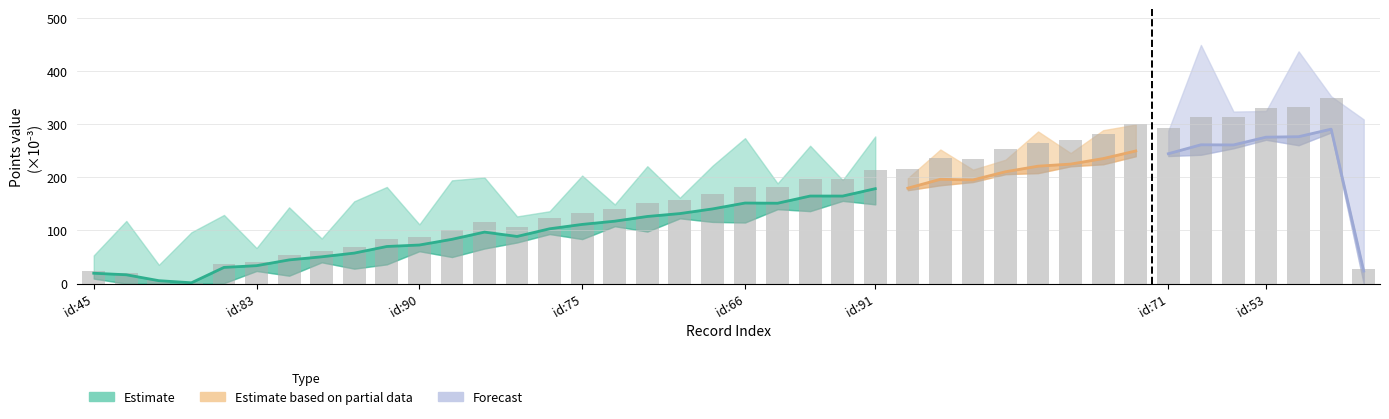

The value at 6 is 126.0. True or false?

False